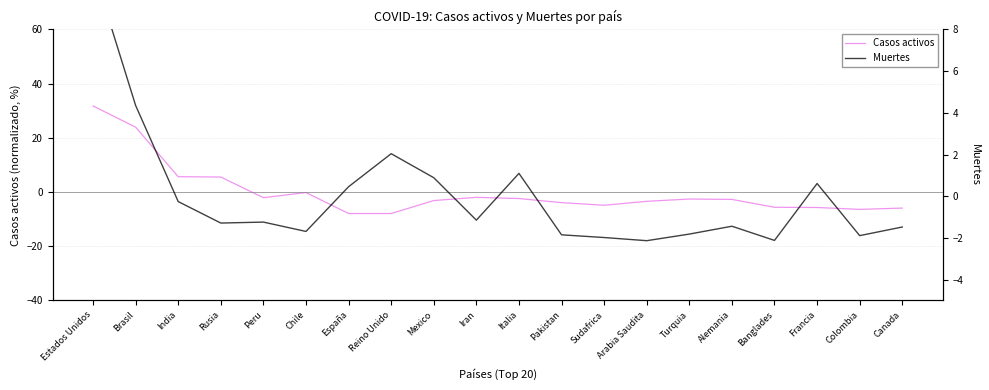

What is the difference between the highest and lowest values at Colombia?

4.5